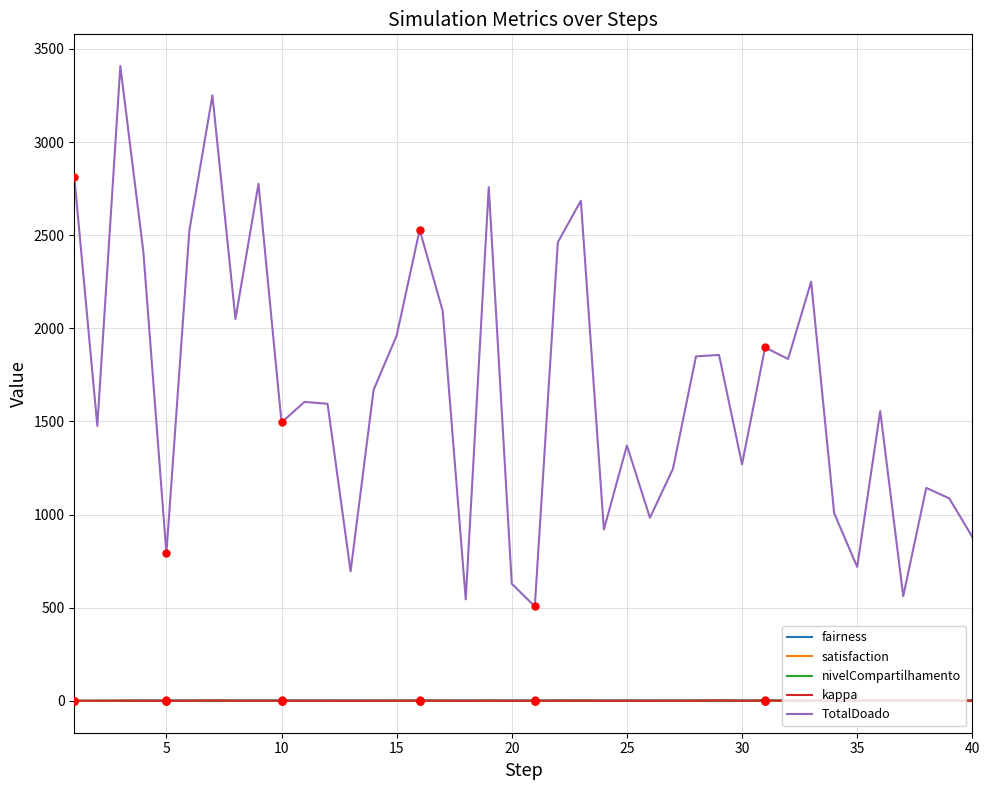

Which series has the largest total across all categories?

TotalDoado